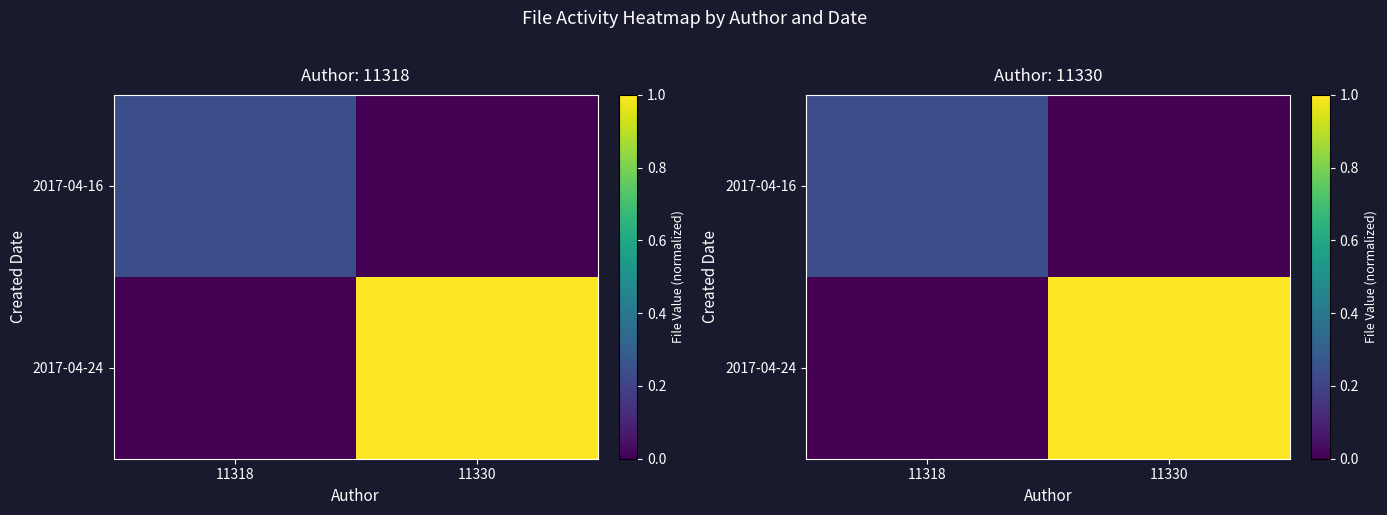

At 11318, list the series in order from smallest to largest.

2017-04-24, 2017-04-16